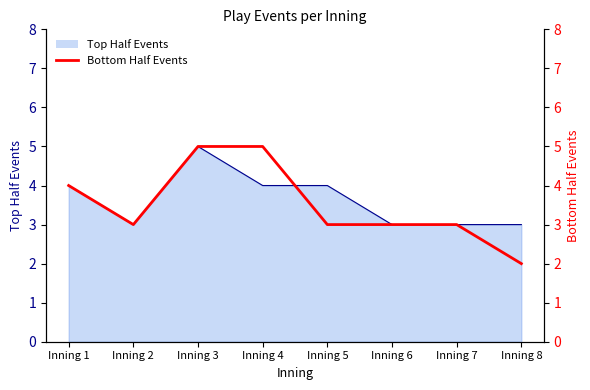

What is the value of the 6th point from the left?

3